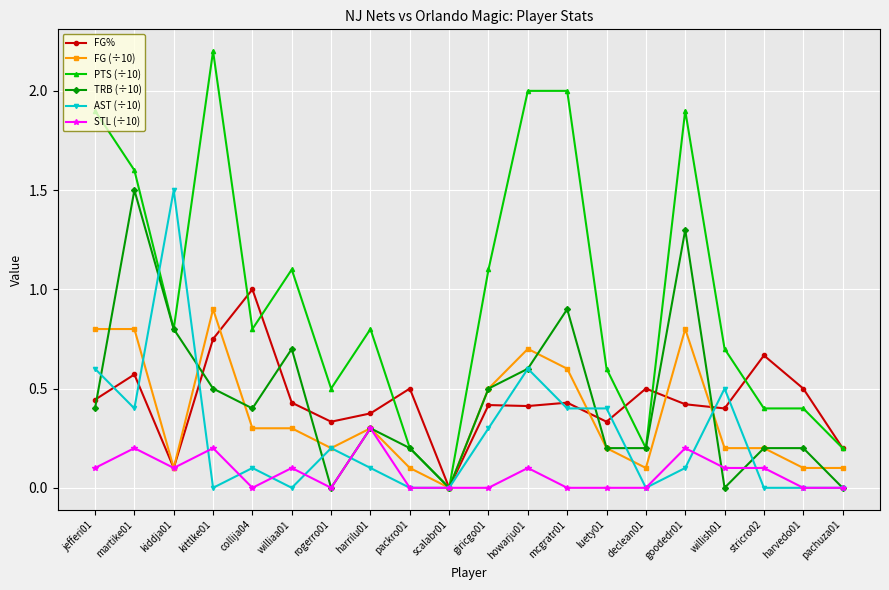

What are all the series names shown in the legend?

FG%, FG (÷10), PTS (÷10), TRB (÷10), AST (÷10), STL (÷10)